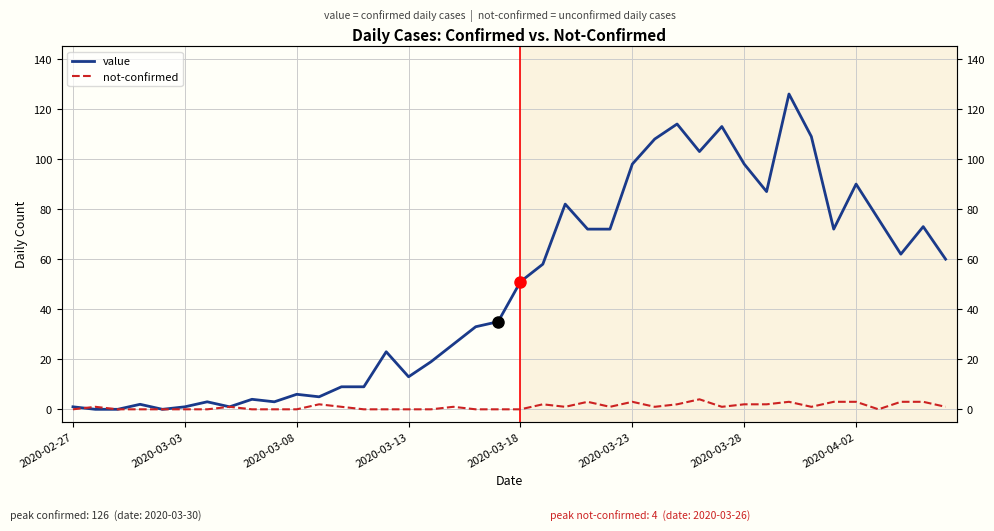

How many lines are shown in the chart?

2